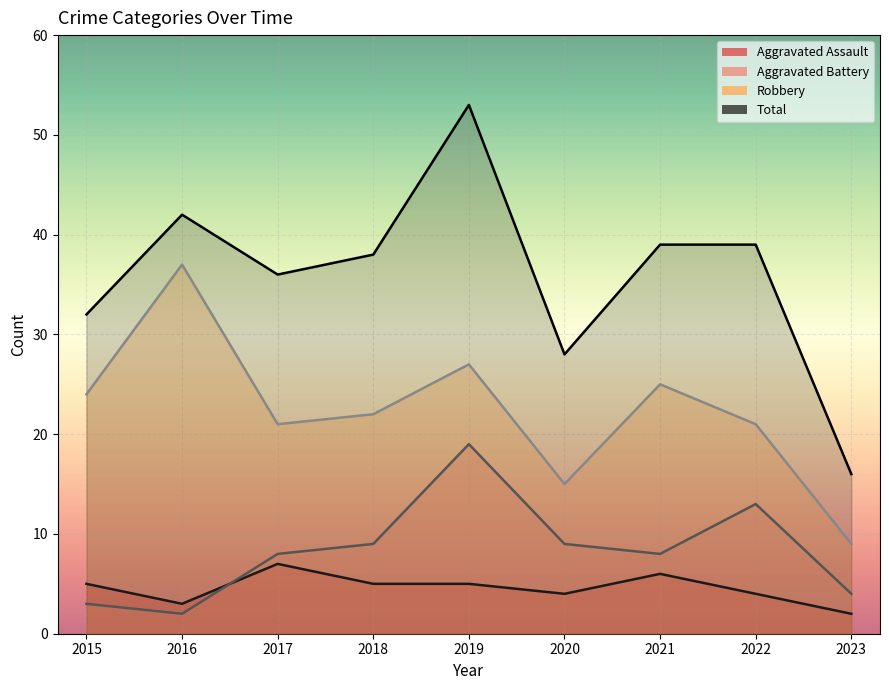

What is the difference between the Aggravated Assault values at 2019 and 2016?

2